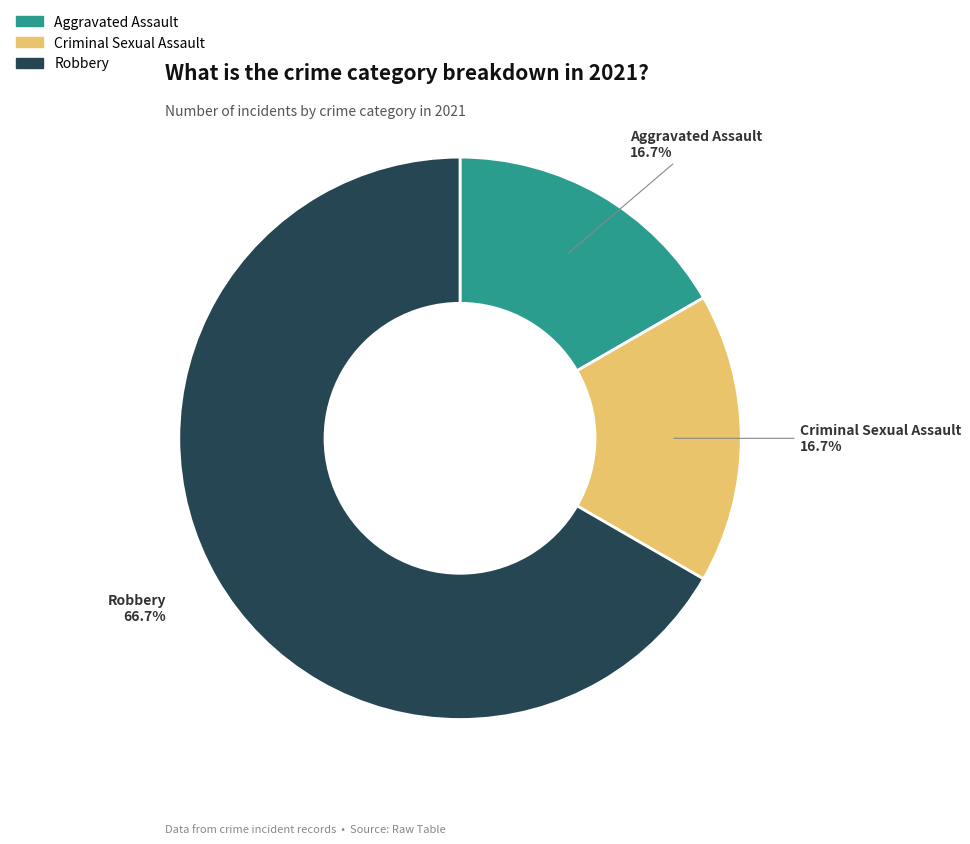

To the nearest percent, what is the combined percentage of Criminal Sexual Assault and Aggravated Assault?

33%